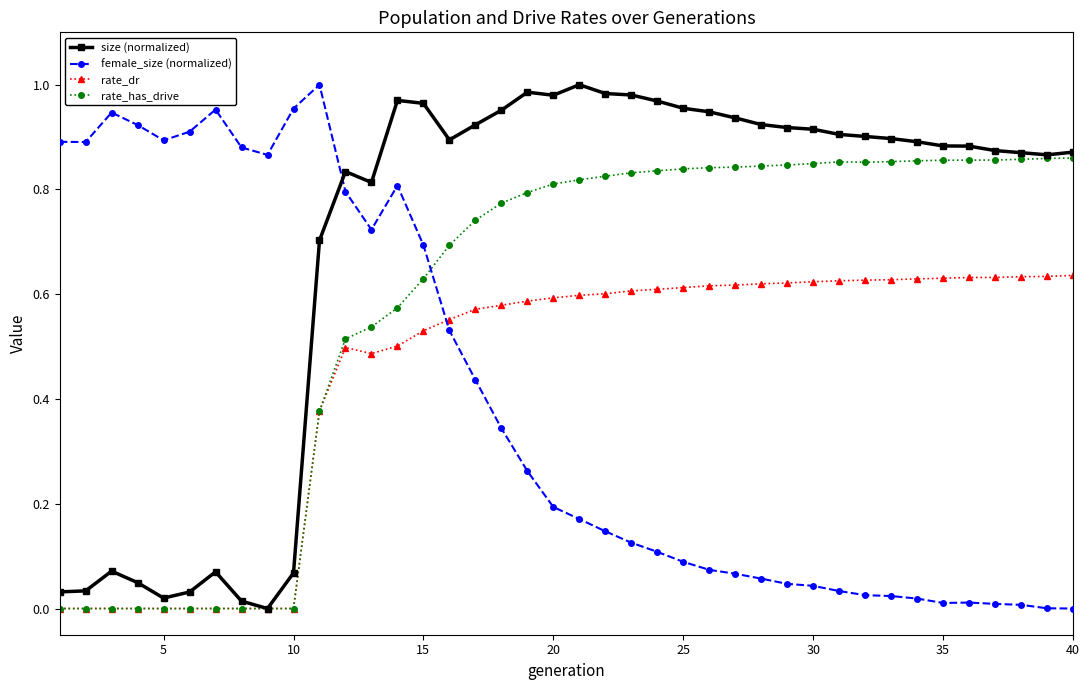

How many data points does each series have?

40